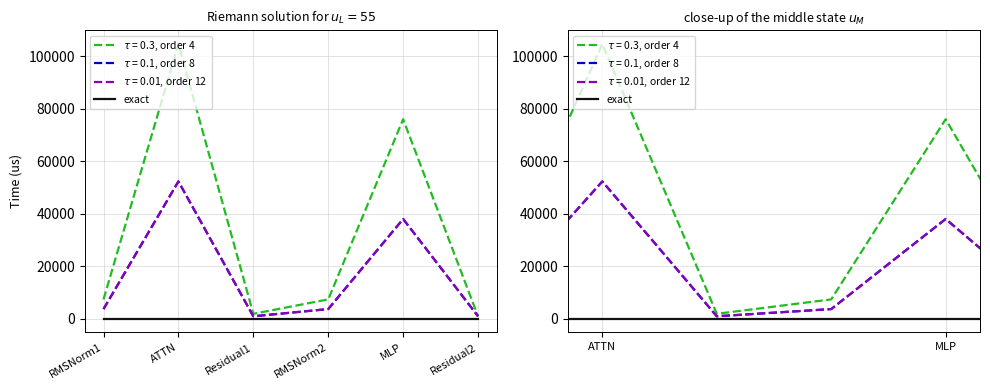

What is the greatest value displayed?

104616.8